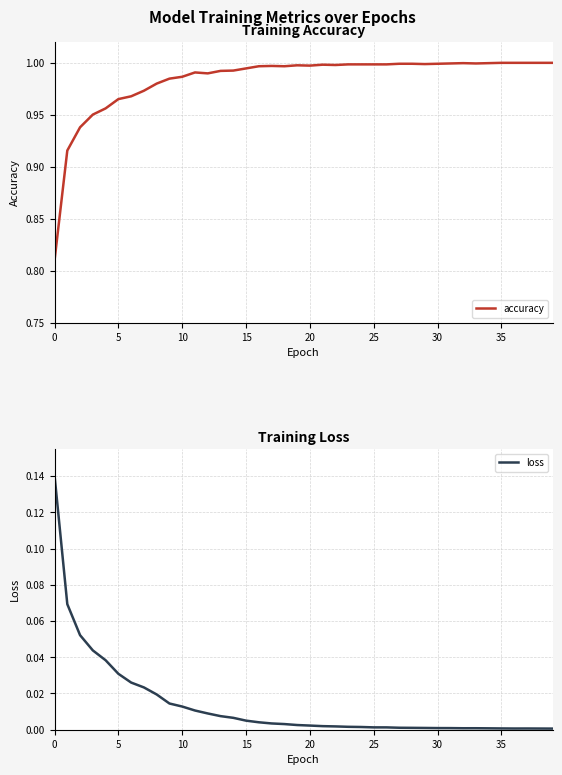

At which label does accuracy reach its peak?

35